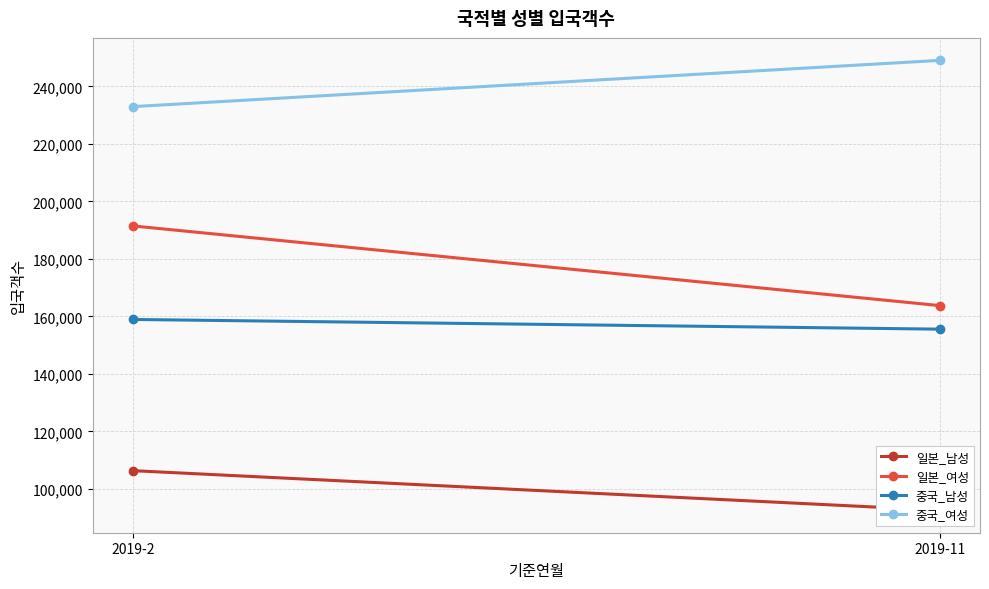

True or false: 일본_남성 has a value of 106320 at 2019-2.

True